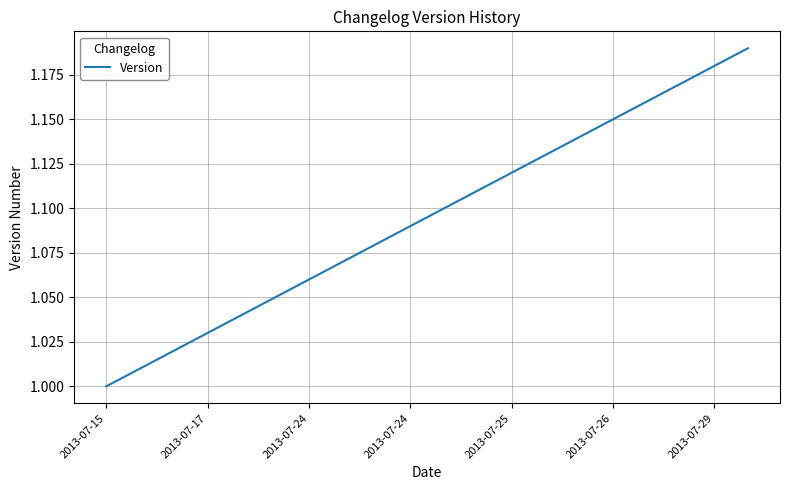

What is the label of the 16th point from the left?

2013-07-26